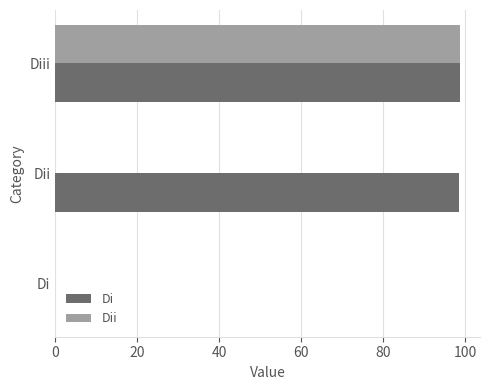

Between Di and Diii, which series saw the biggest shift?

Dii